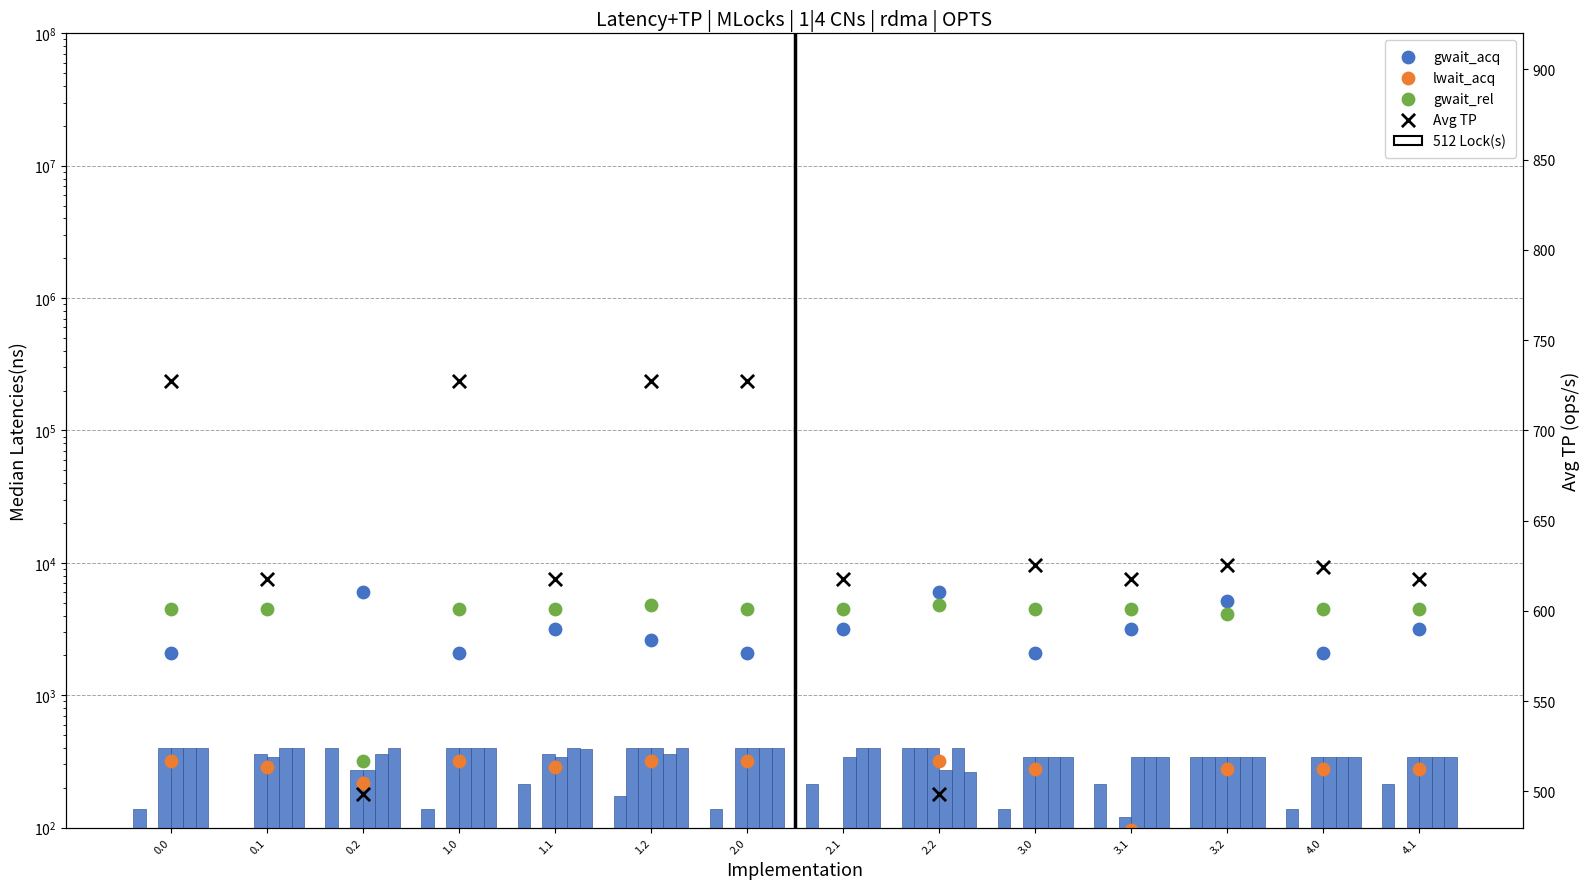

Is the value of col_8 at 3.2 greater than the value of col_7 at 3.0?

Yes